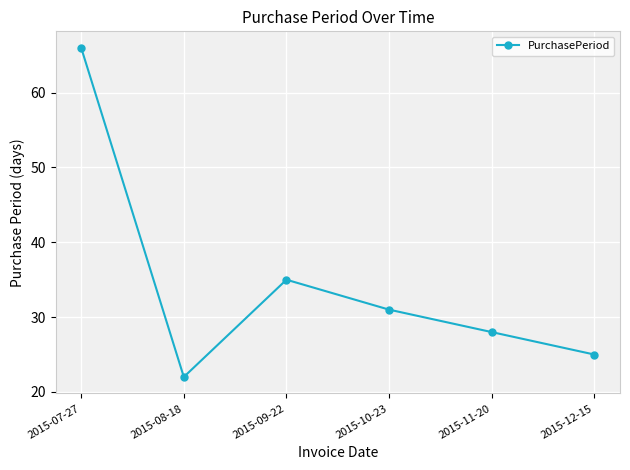

What is the change in value from 2015-10-23 to 2015-12-15?

-6